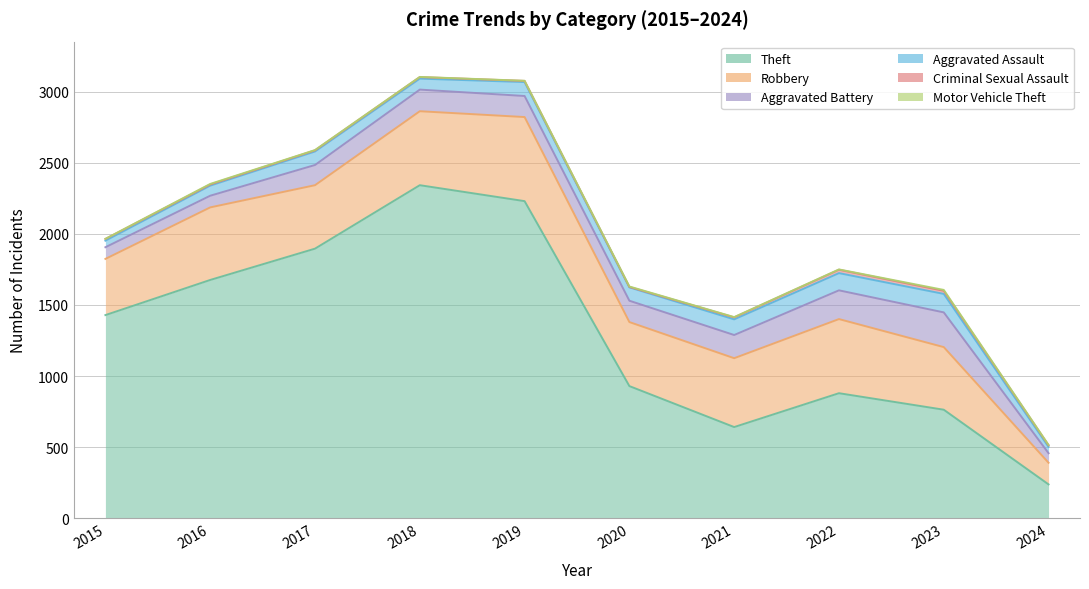

True or false: Theft and Robbery intersect in this chart.

False